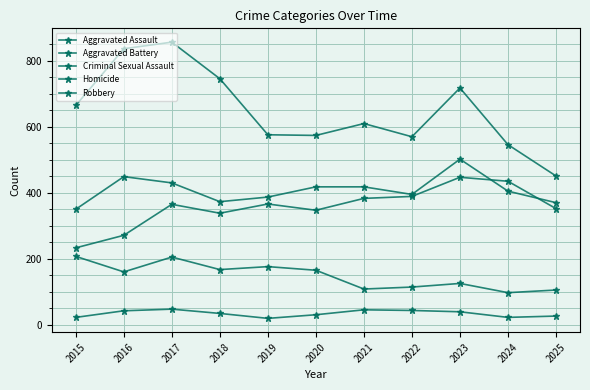

Which series has the largest range (max minus min)?

Robbery